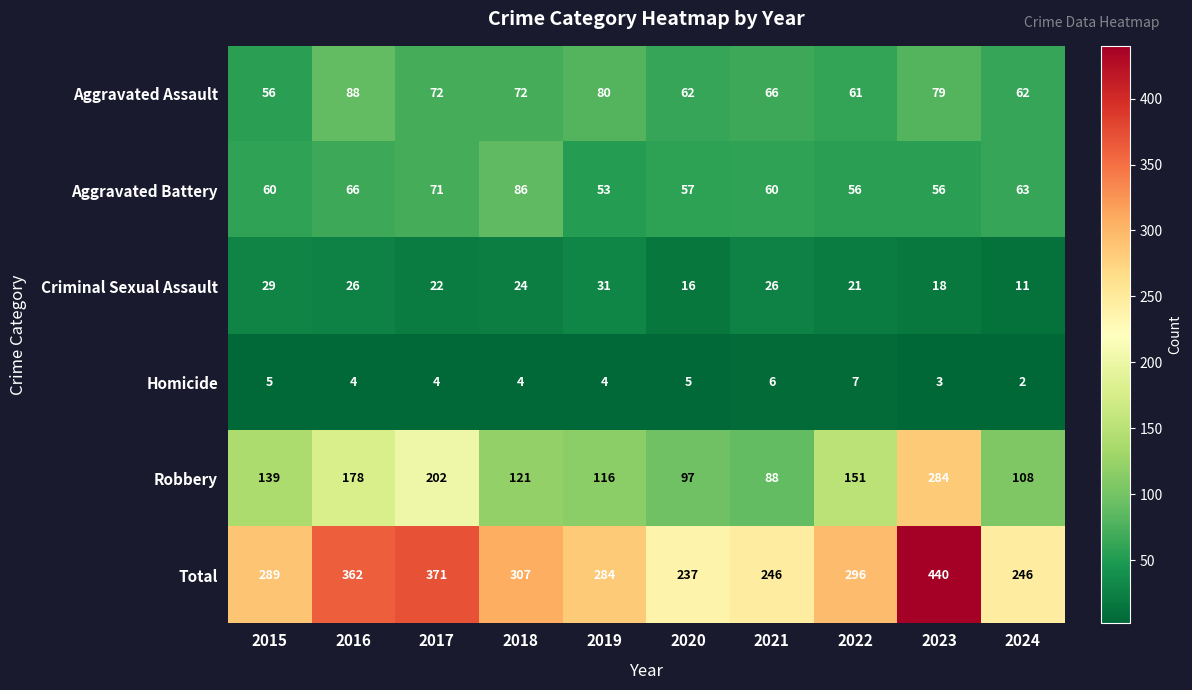

The Aggravated Battery series shows 63 at 2024. True or false?

True